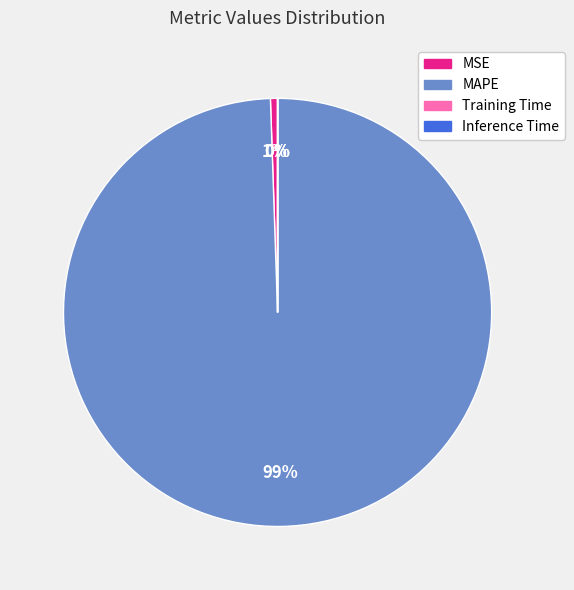

Is it true that MAPE is 92% of the pie?

False